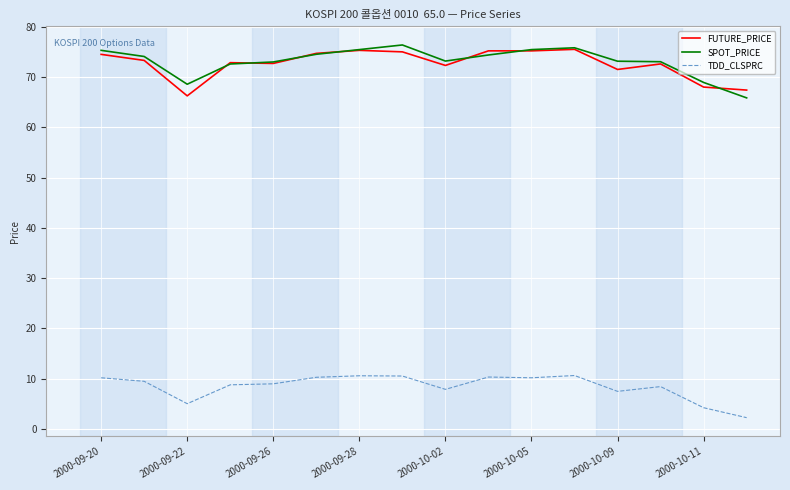

True or false: SPOT_PRICE and TDD_CLSPRC intersect in this chart.

False